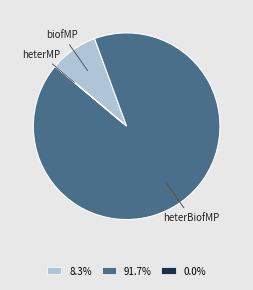

Is the sum of 8.3% and 91.7% greater than half?

Yes